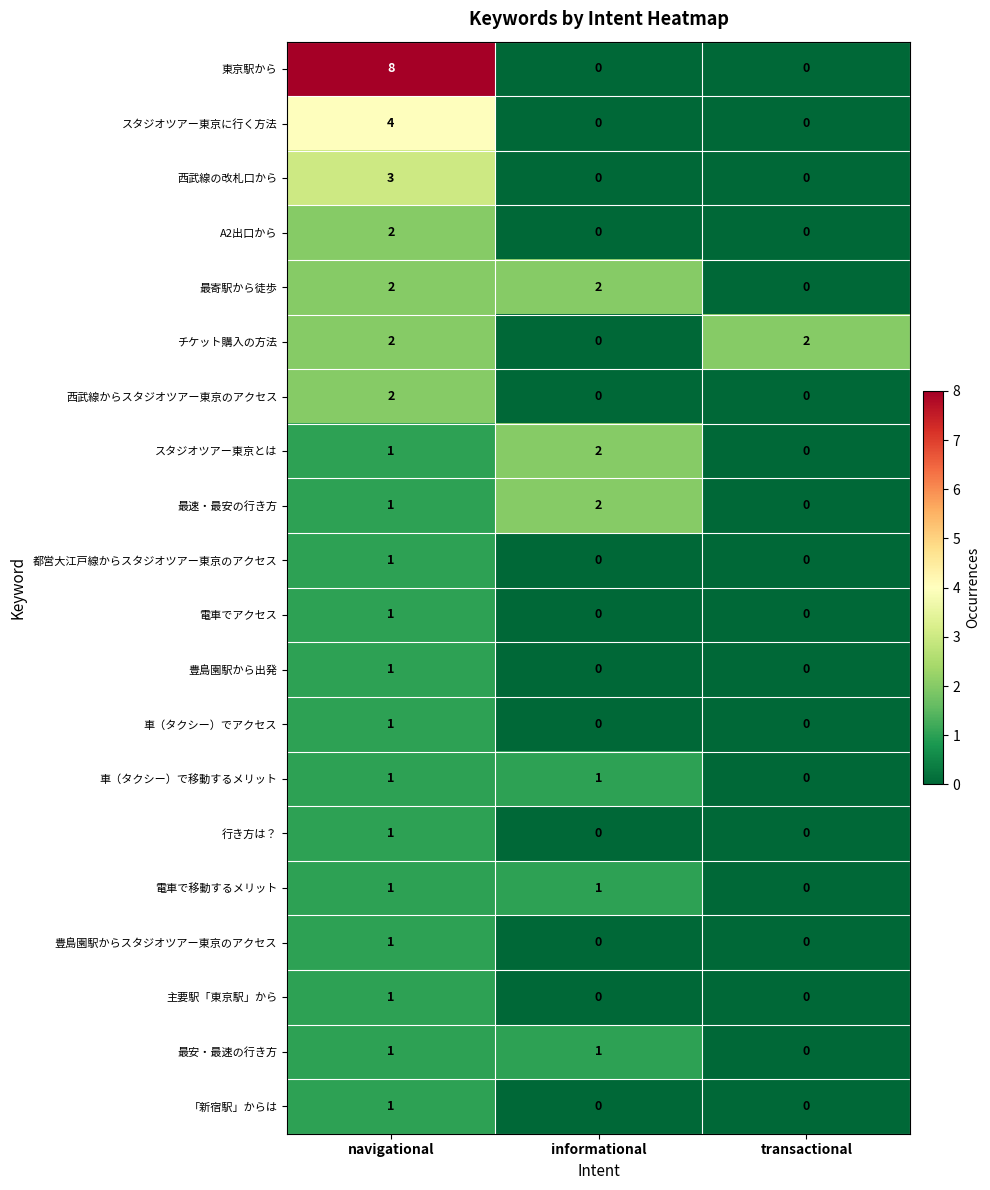

At how many categories does at least one series exceed 0?

3